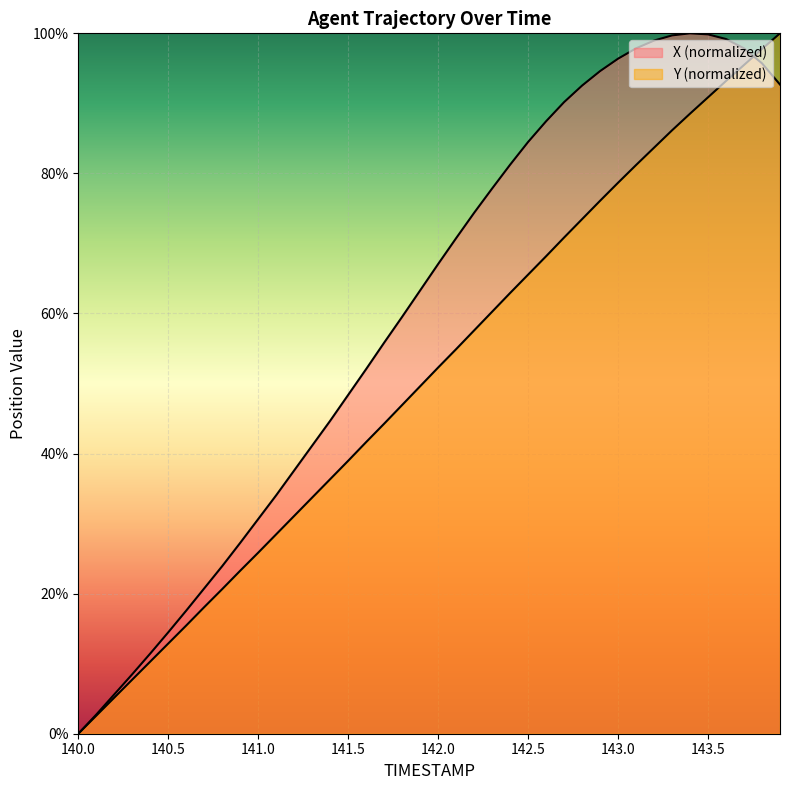

Count the number of data series in this chart.

2